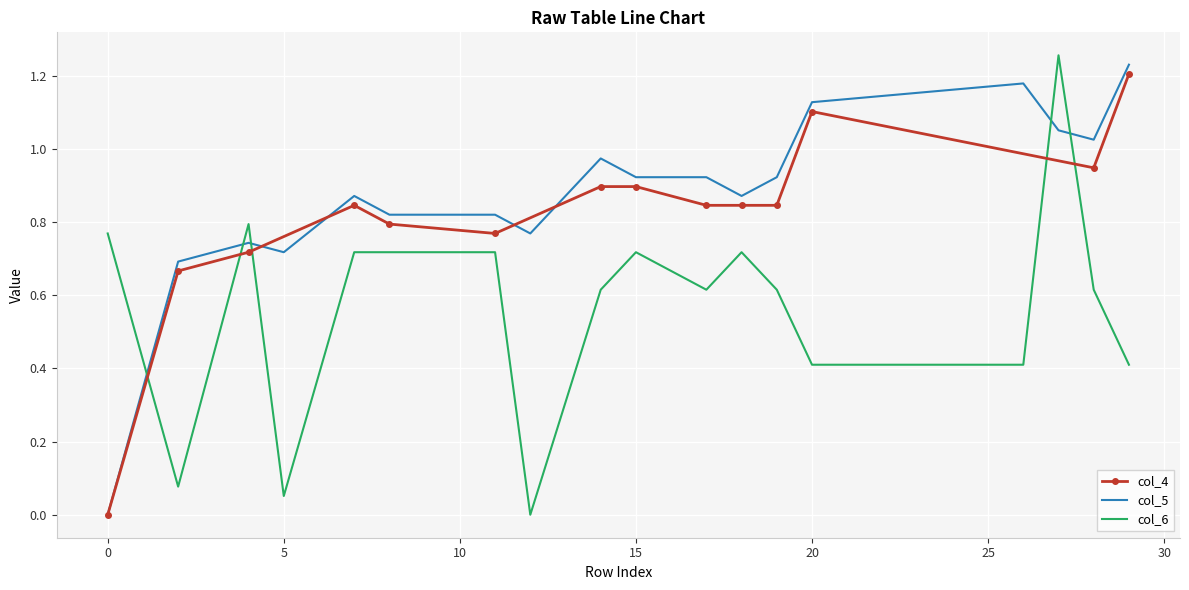

Is this an area chart (filled region under the line)?

No